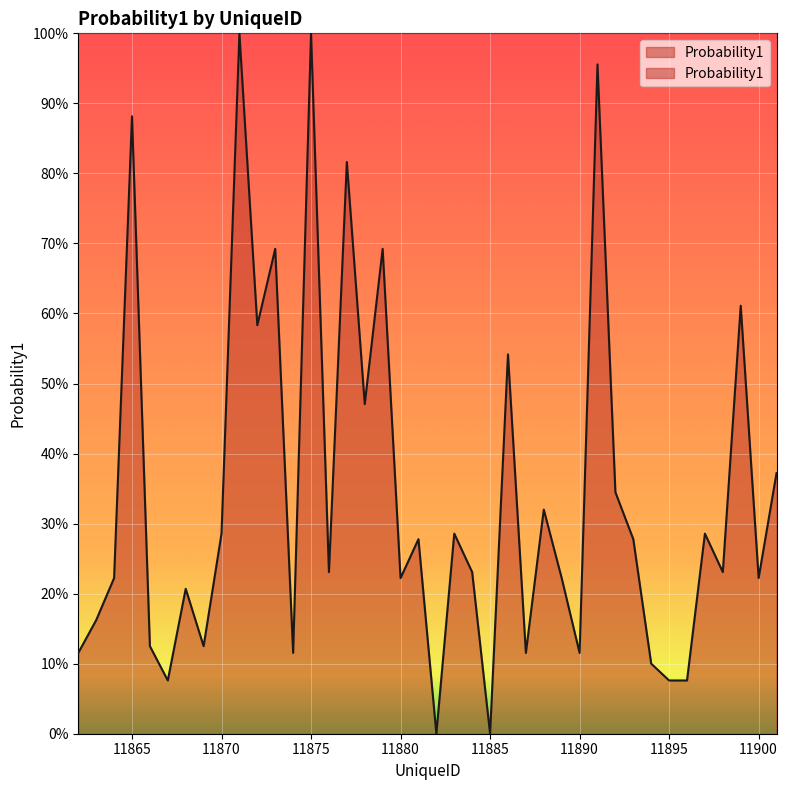

What value does the data have at 11896?

0.1